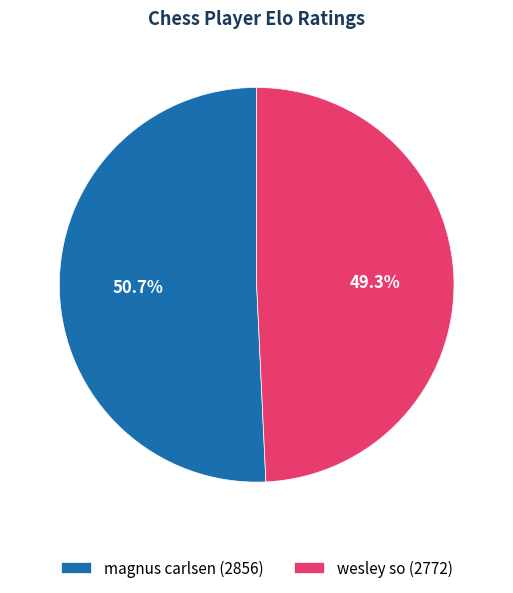

Which category has the biggest portion of the pie?

magnus carlsen